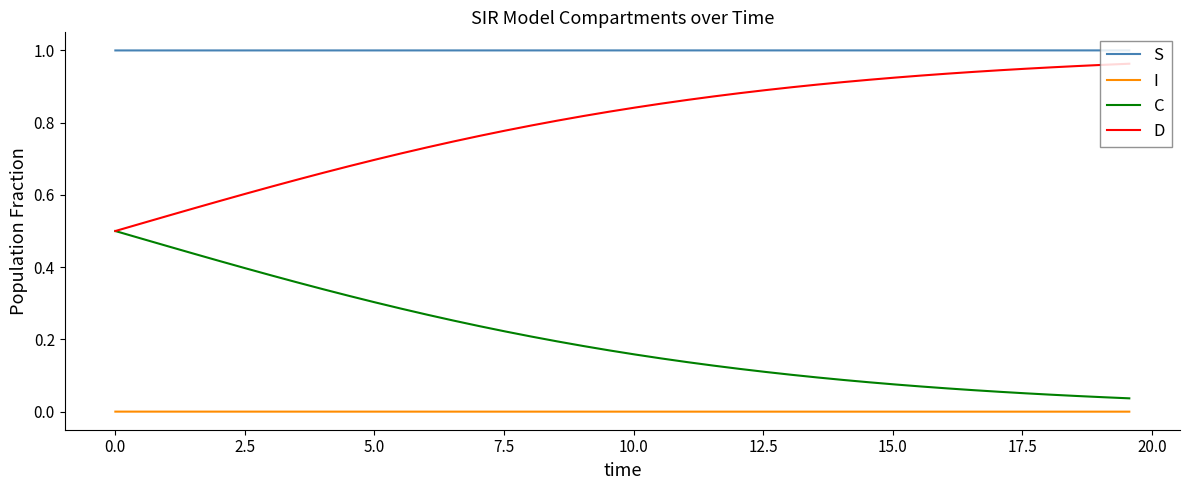

How many lines are shown in the chart?

4